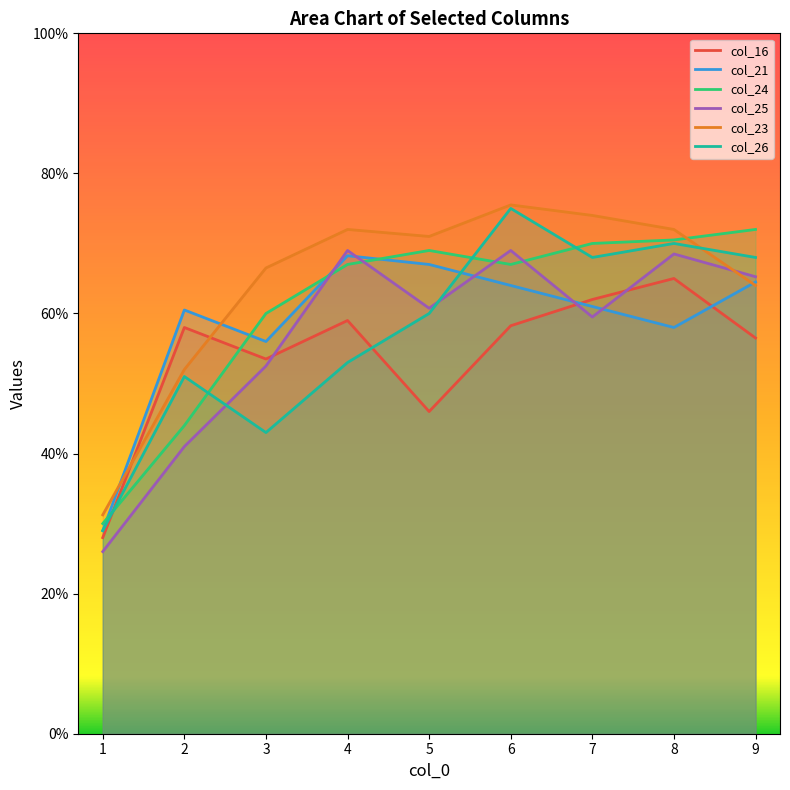

Which series has the widest spread of values?

col_26